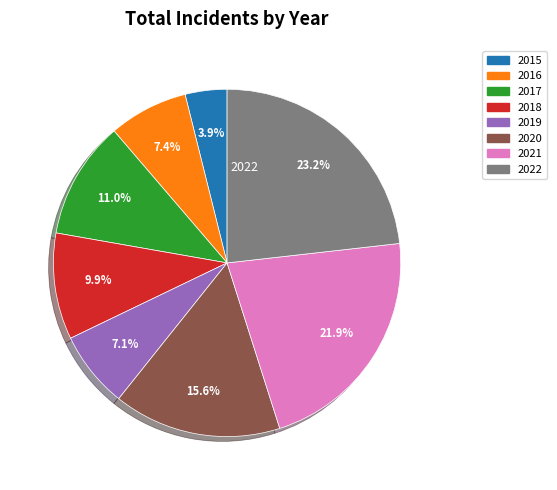

Is there a majority slice in this chart?

No